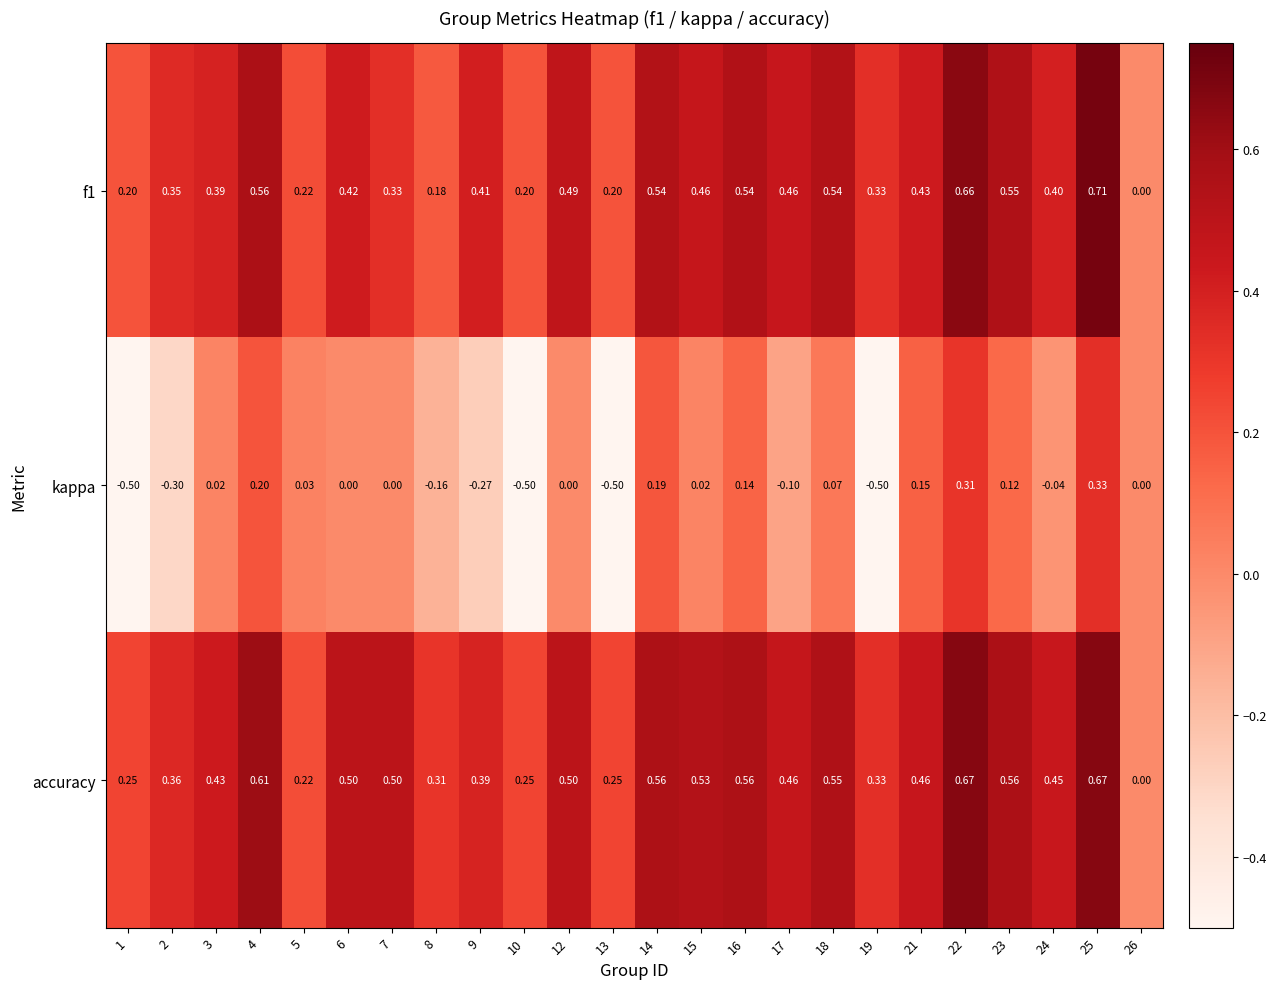

Which series has the largest total across all categories?

accuracy